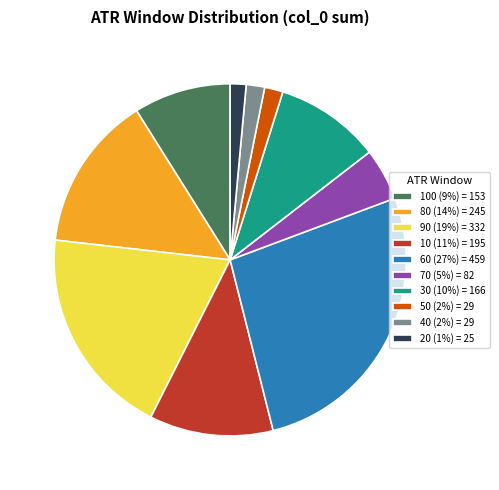

How many slices are in this pie chart?

10